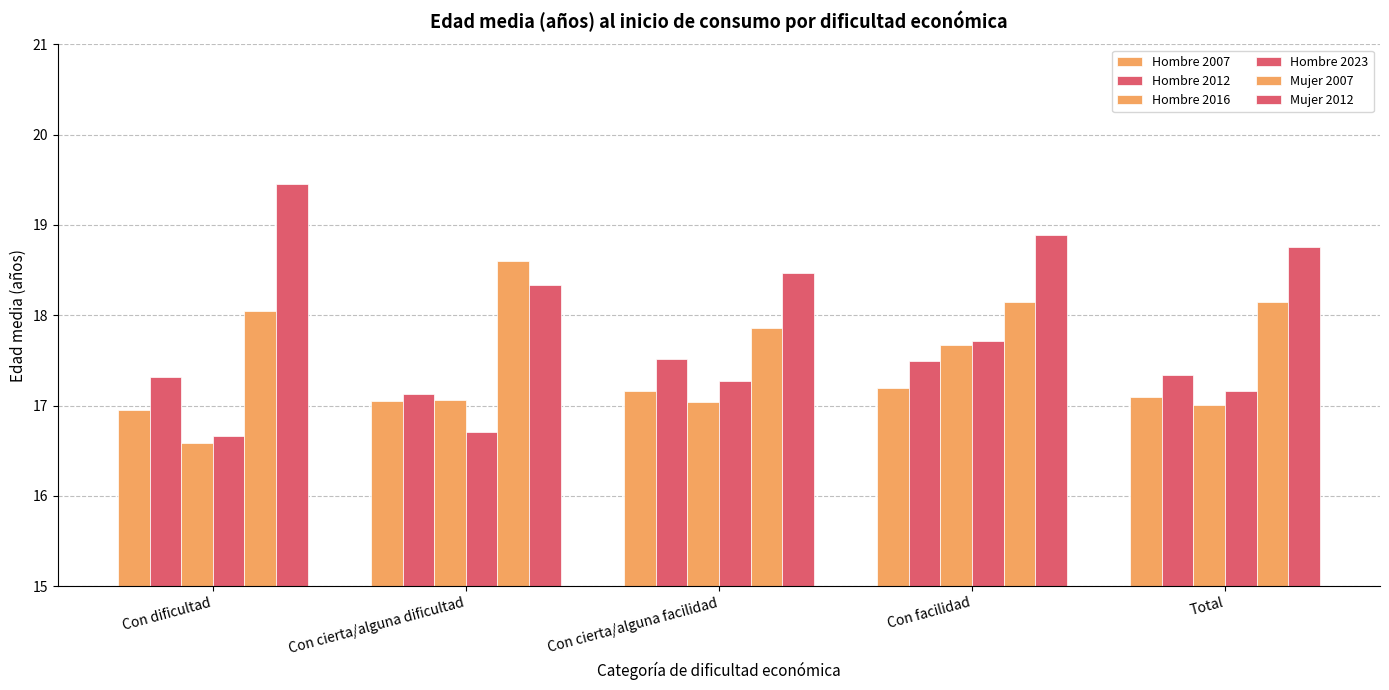

What is the average value of the Hombre 2007 series?

17.1